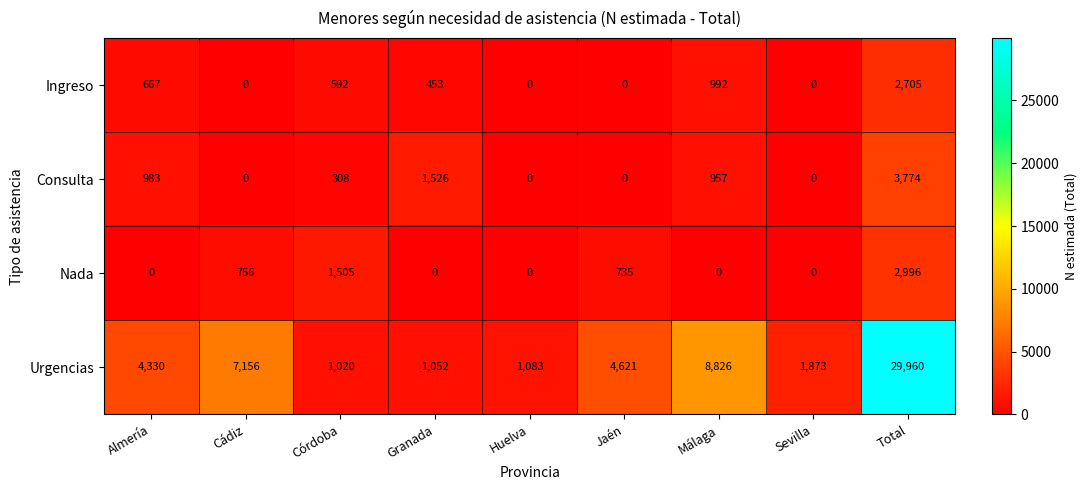

What is the difference between the highest and lowest values at Córdoba?

1197